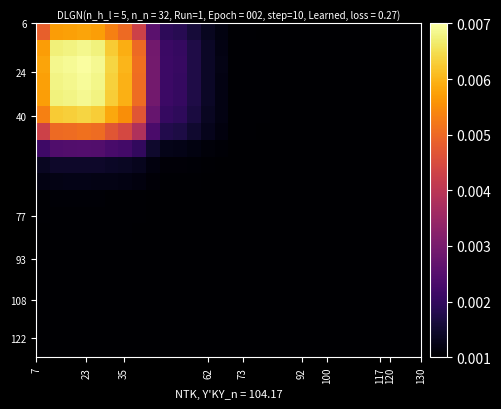

How many distinct data groups are displayed?

20